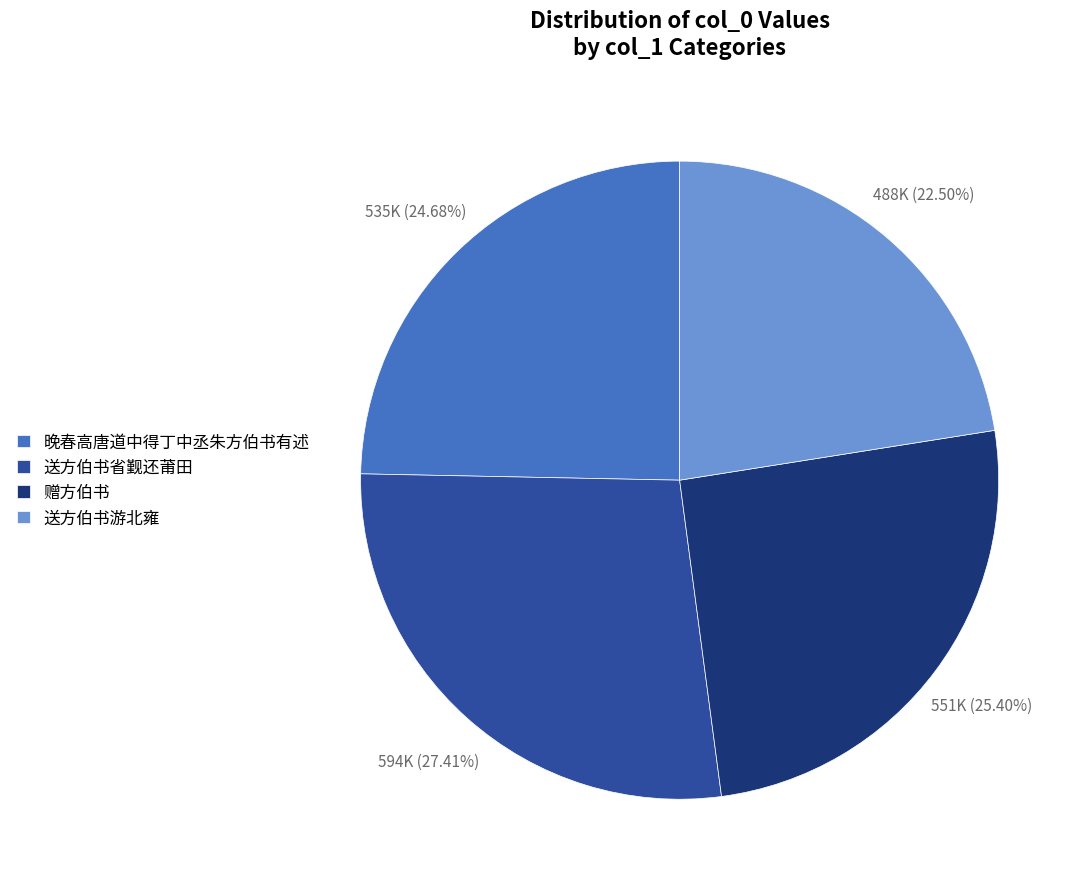

Is there any slice that represents more than half of the pie?

No